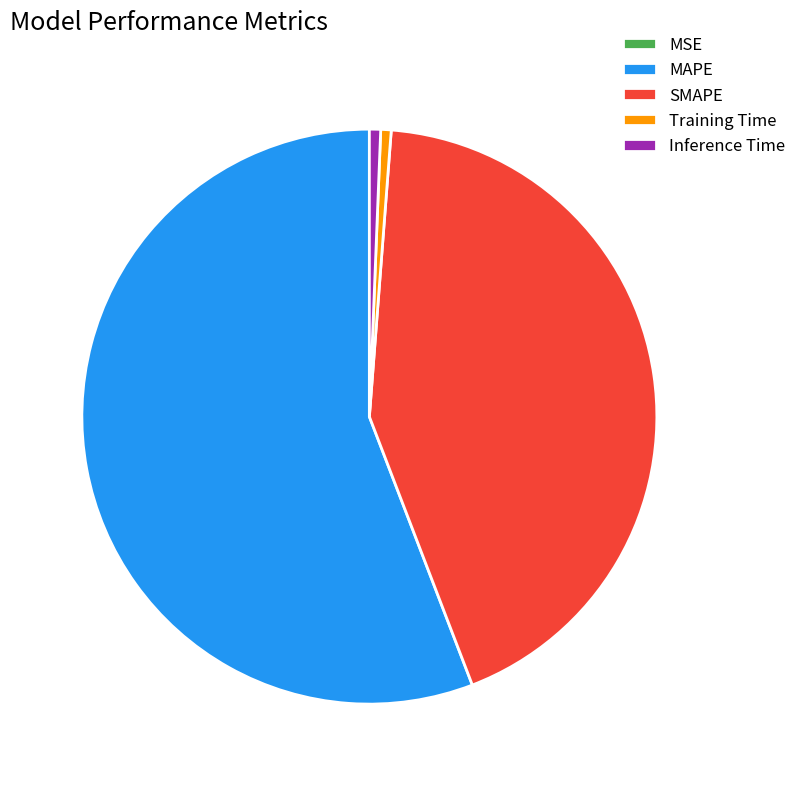

True or false: Inference Time accounts for 1% of the total.

True